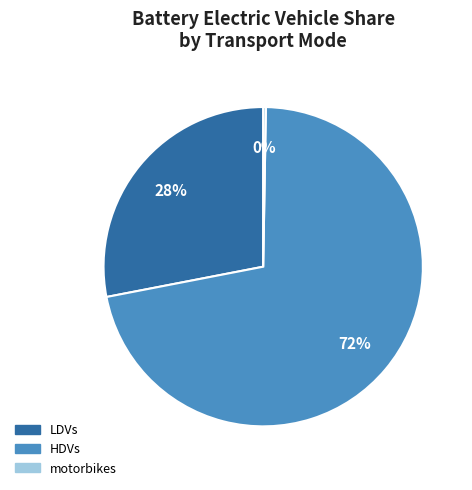

To the nearest percent, what is the average slice percentage?

33%